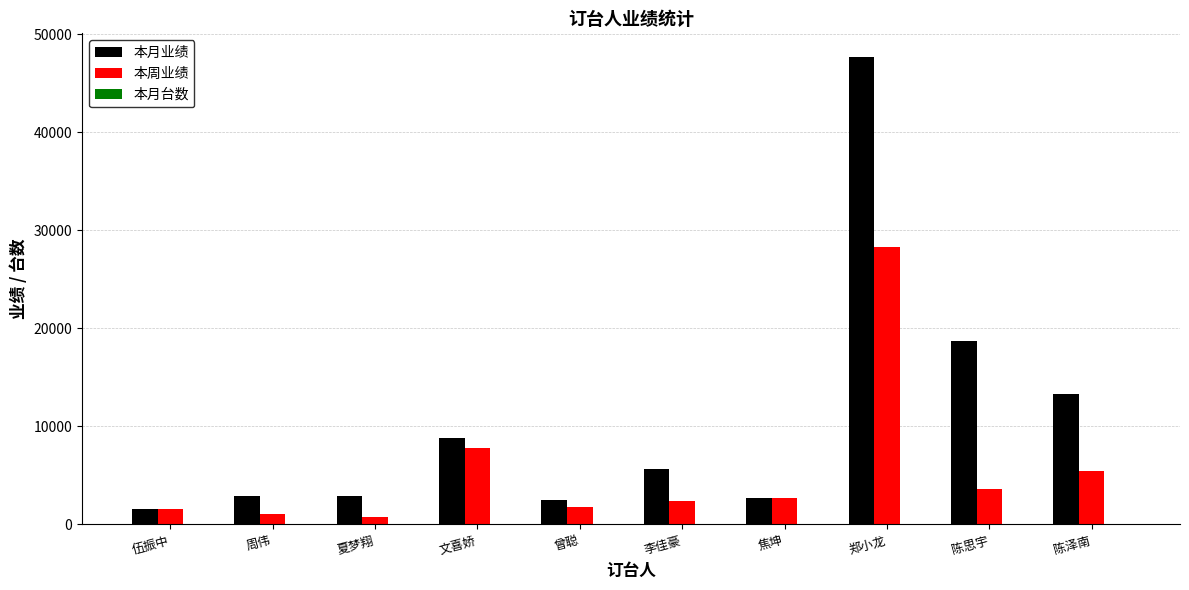

Between 文喜娇 and 陈思宇, which series saw the biggest shift?

本月业绩